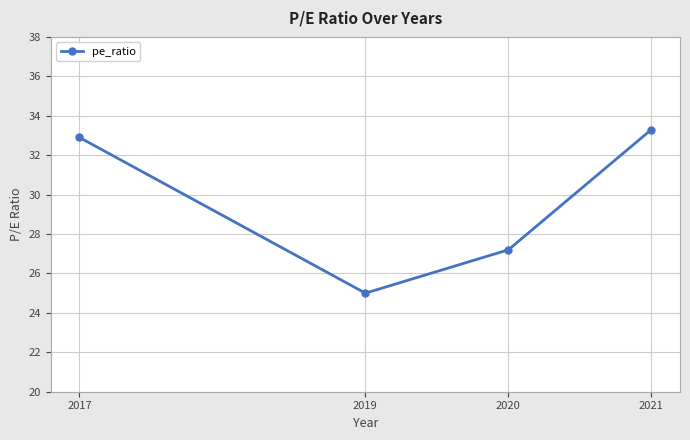

How many interior local valleys (lower than both neighbors) does the data have?

1